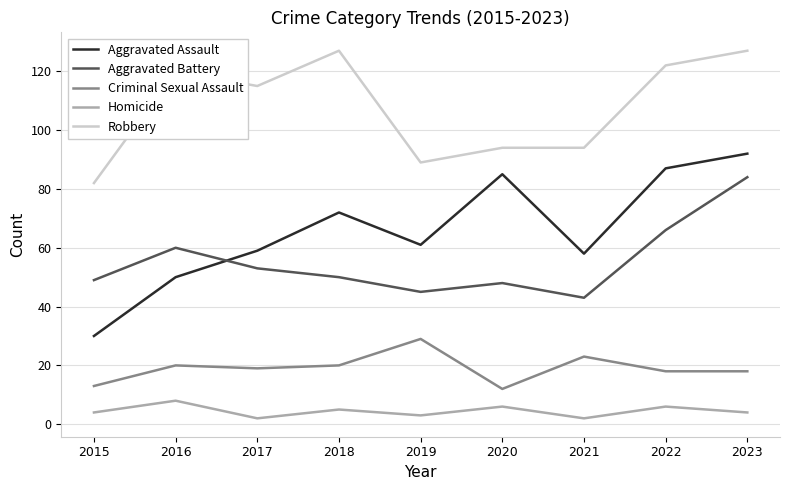

At which label does Aggravated Assault first exceed 61?

2018